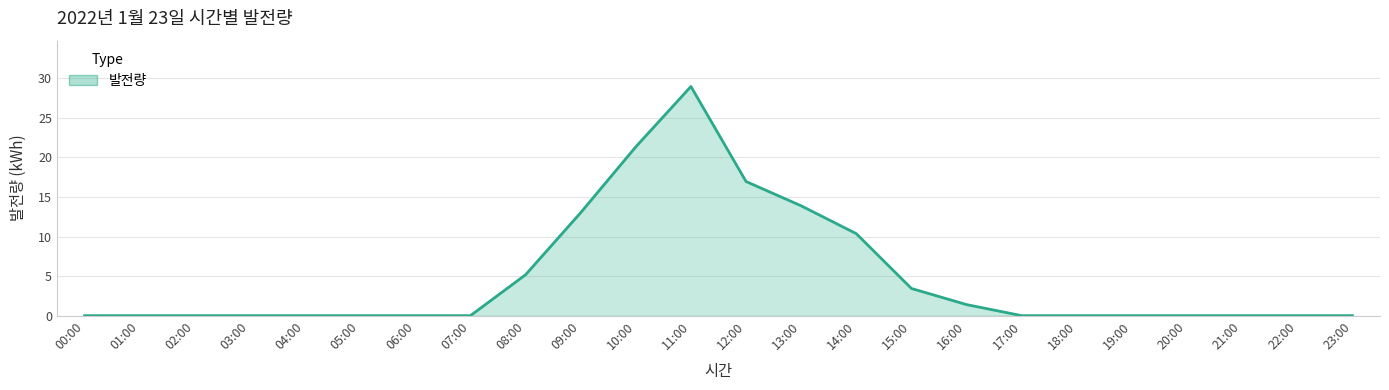

Count the number of categories in the chart.

24